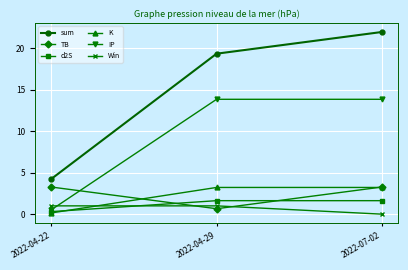

Which category has the lowest value in the IP series?

2022-04-22